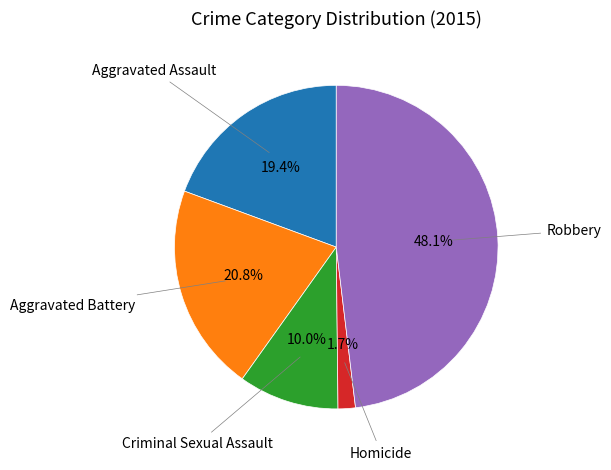

To the nearest percent, what is the difference between the largest and smallest slice percentages?

46%